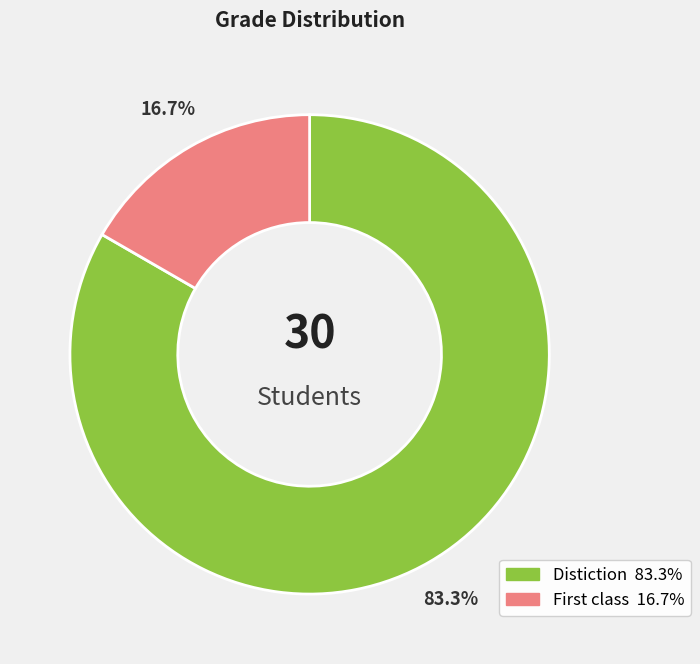

What is the largest slice in the pie chart?

Distiction